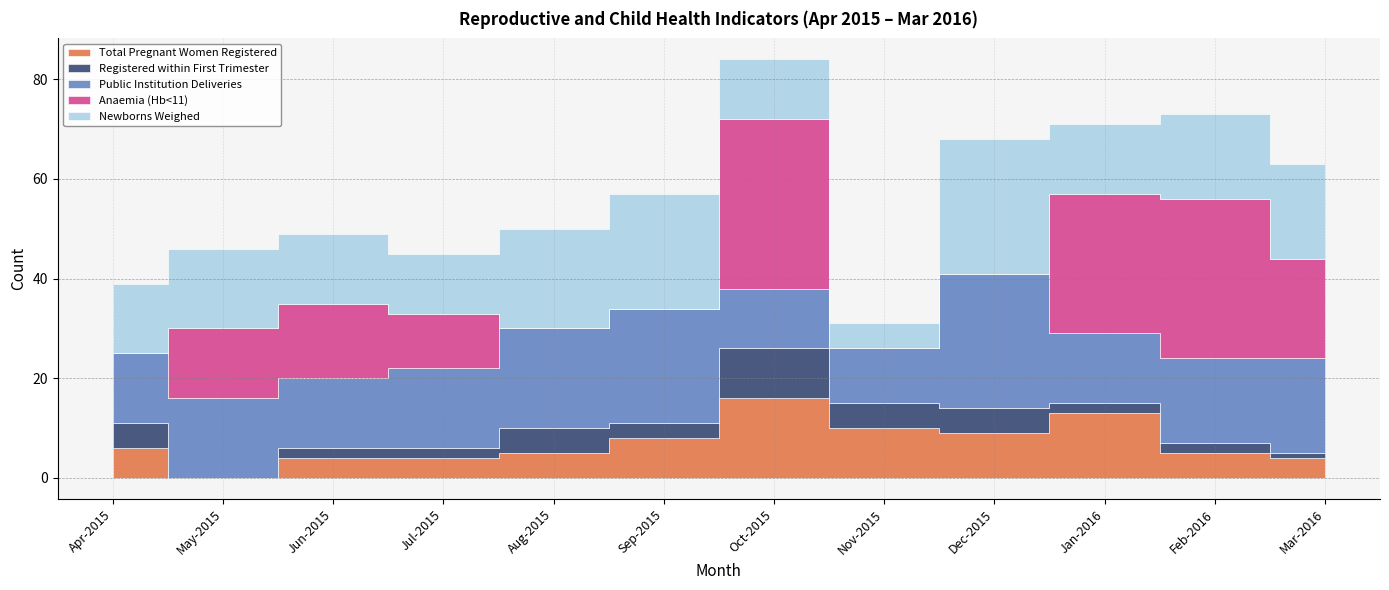

True or false: Newborns Weighed and Public Institution Deliveries cross at least once.

False